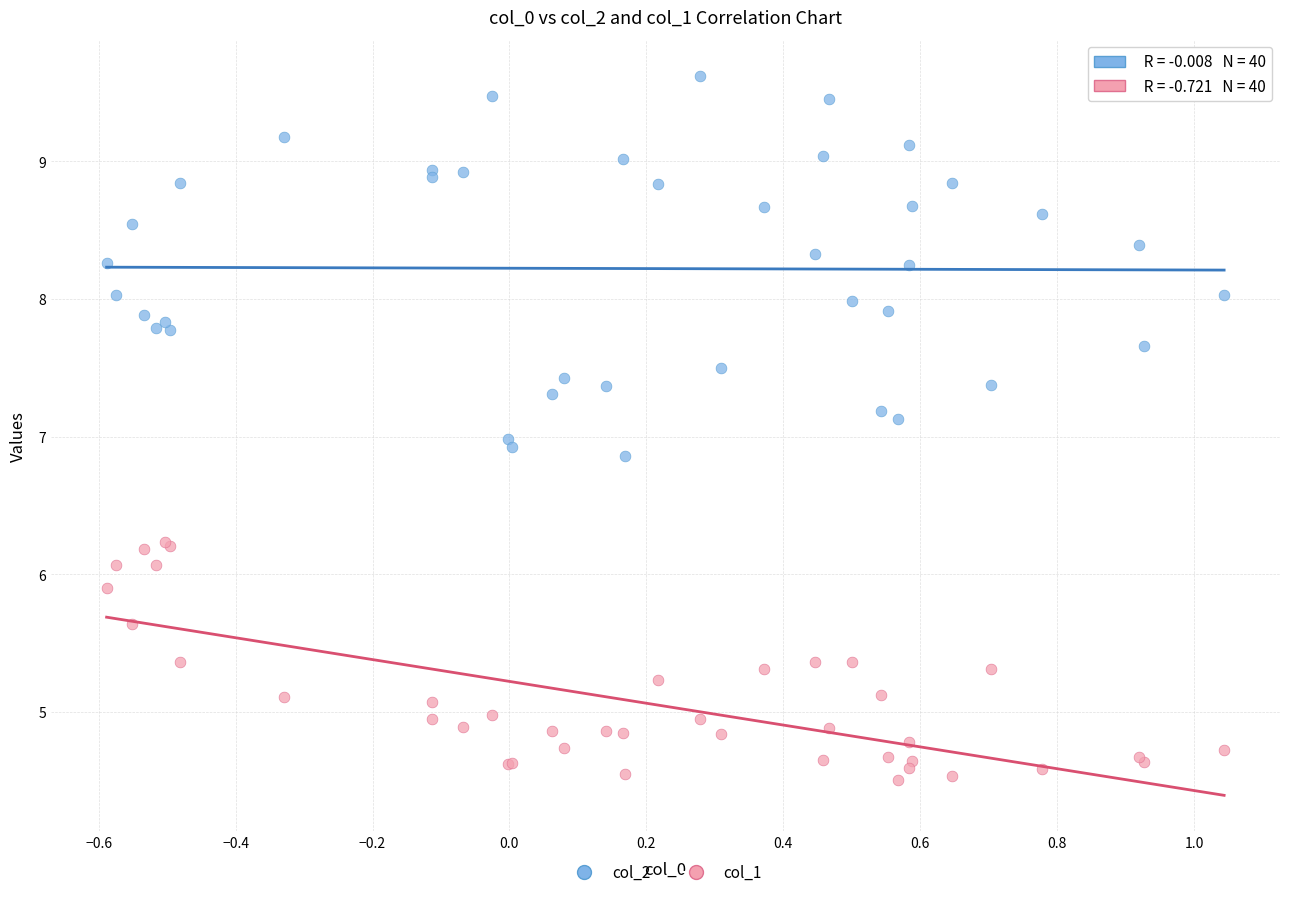

Which series reaches the maximum Y coordinate?

col_2